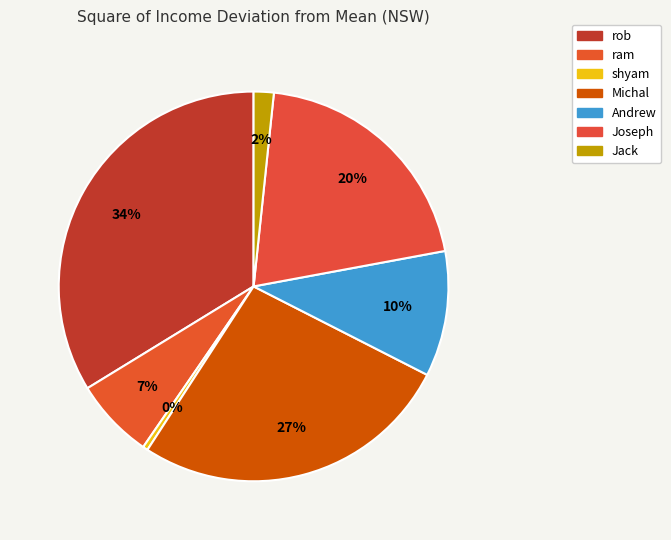

To the nearest percent, what is the average slice percentage?

14%